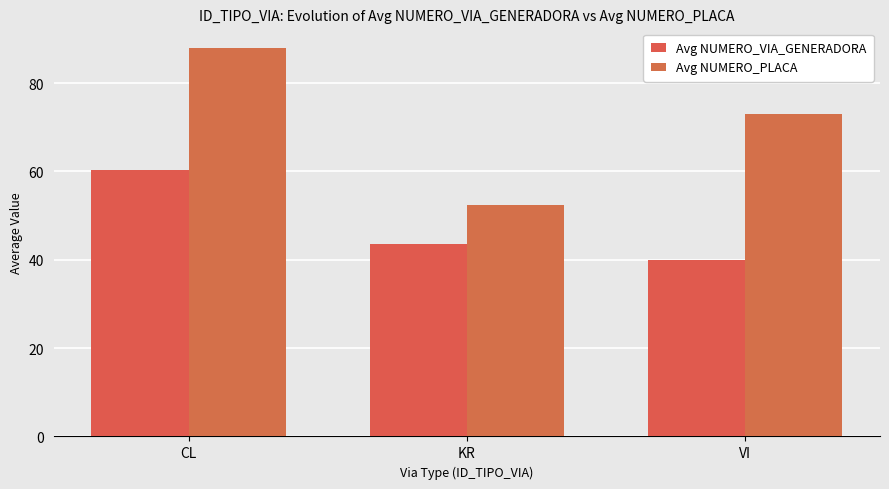

Which series has the largest range (max minus min)?

Avg NUMERO_PLACA